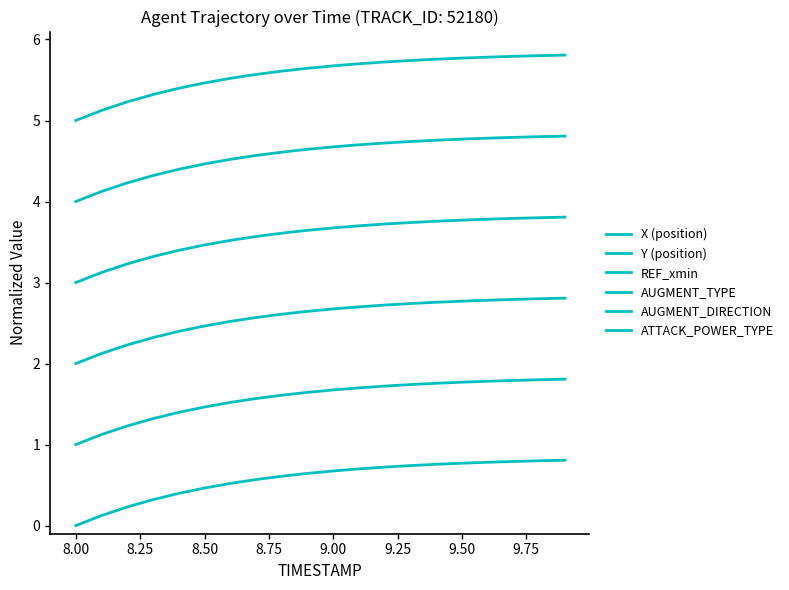

Does the chart display data point markers on the line(s)?

No